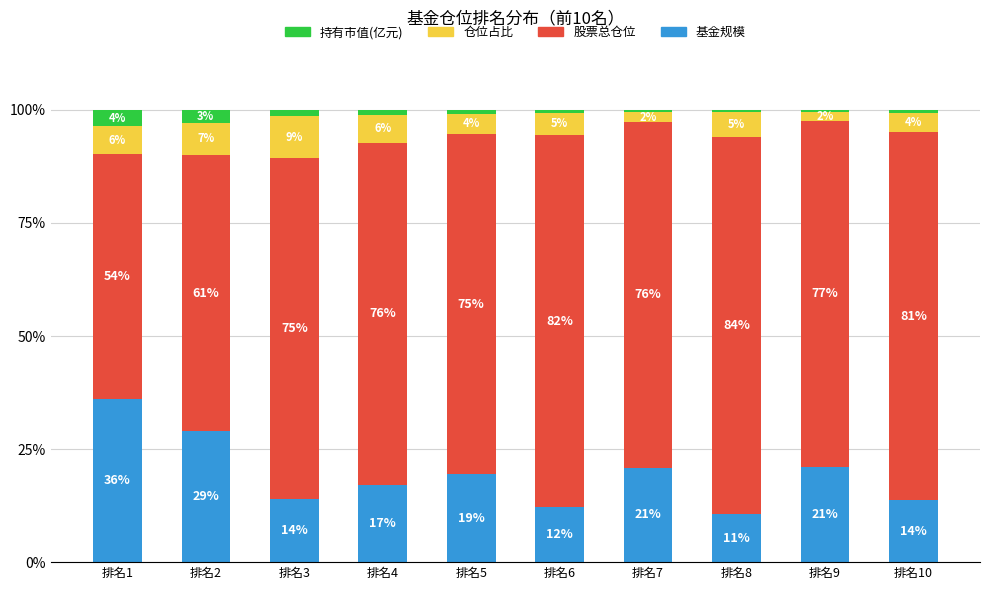

What is the total value across all series at 排名2?

100.0